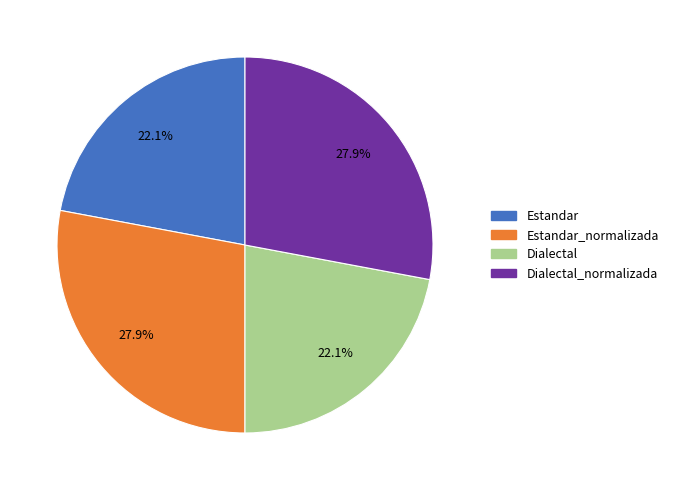

Which has a higher value, Dialectal_normalizada or Estandar?

Dialectal_normalizada